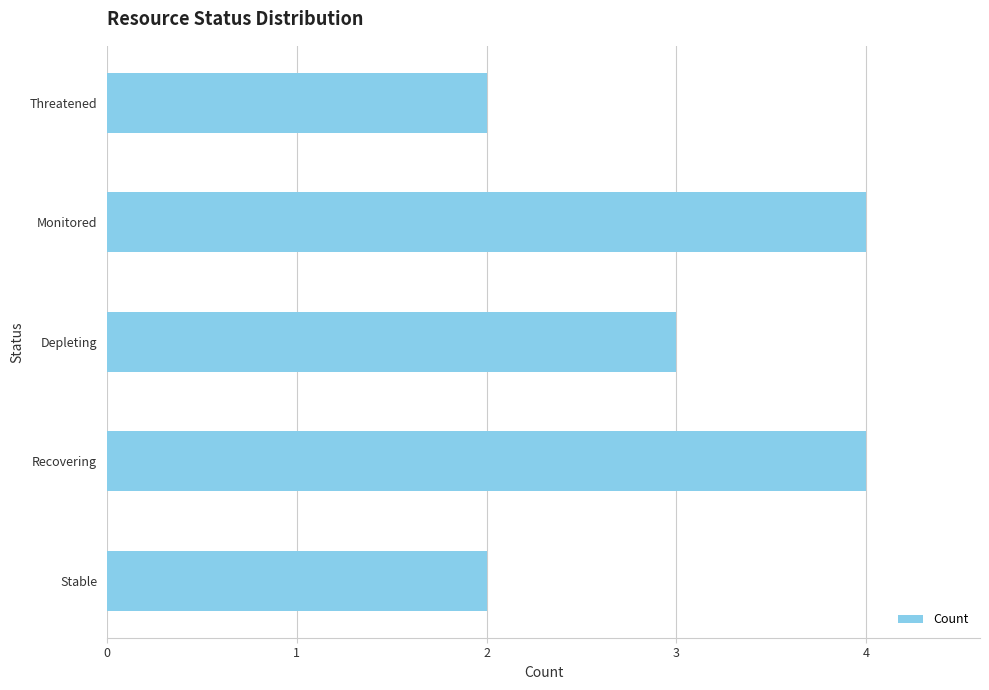

Are the bars horizontal?

Yes